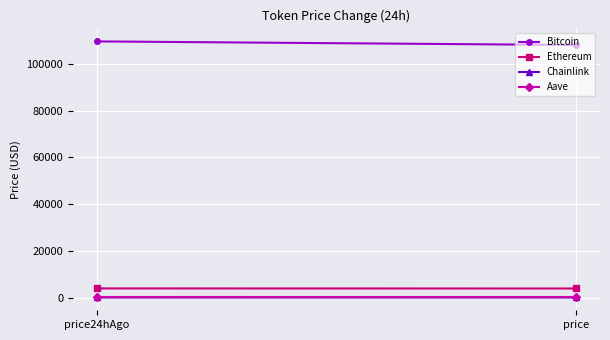

Reading left to right, transcribe all the data shown in this chart.

Bitcoin: price24hAgo=109717.0	price=108177.0
Ethereum: price24hAgo=3893.1	price=3862.1
Chainlink: price24hAgo=17.6	price=17.6
Aave: price24hAgo=222.4	price=217.8